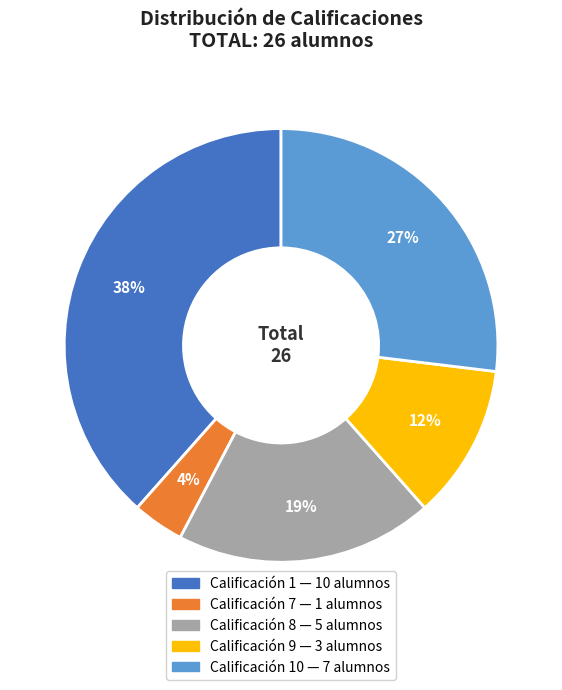

Is there any slice that represents more than half of the pie?

No